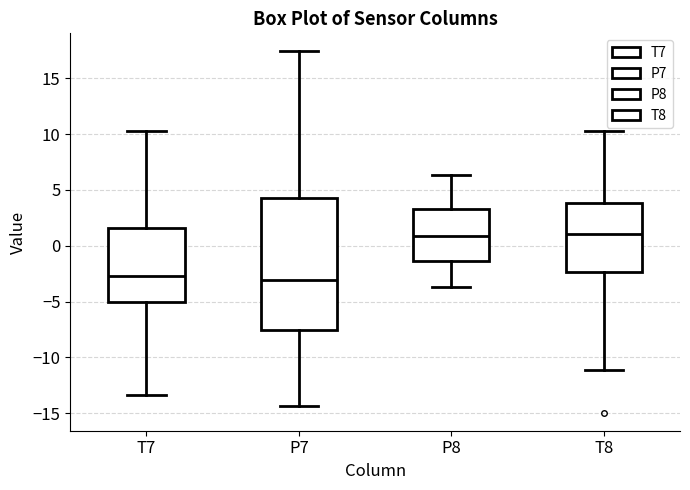

Reading left to right, read every box against the y-axis: the position of its median line, the range the box covers, and the ends of its whiskers. The values are not printed on the chart, so give them approximately, as read against the axis.

T7: median -2.5, box -5.0 to 1.5, whiskers -13.5 to 10.5
P7: median -3.0, box -7.5 to 4.5, whiskers -14.5 to 17.5
P8: median 1.0, box -1.5 to 3.5, whiskers -3.5 to 6.5
T8: median 1.0, box -2.5 to 4.0, whiskers -11.0 to 10.0